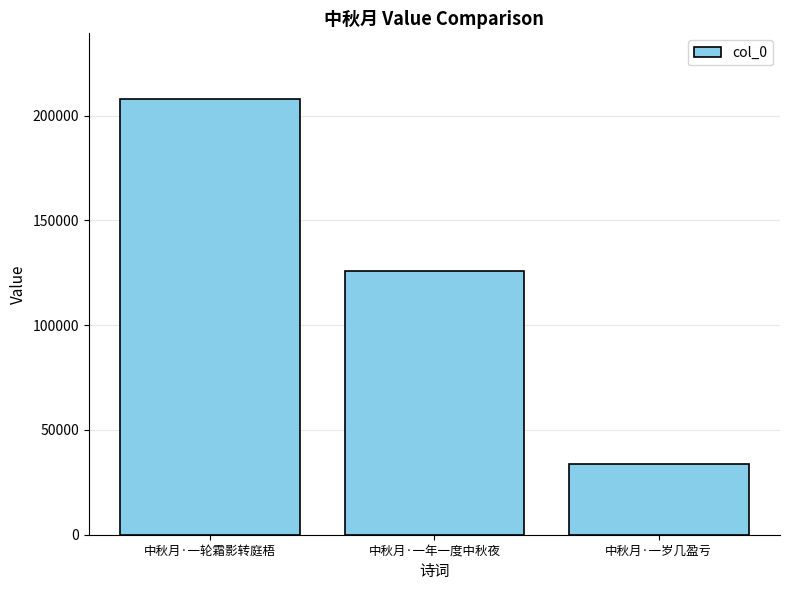

What is the sum of the values at 中秋月·一岁几盈亏 and 中秋月·一年一度中秋夜?

159305